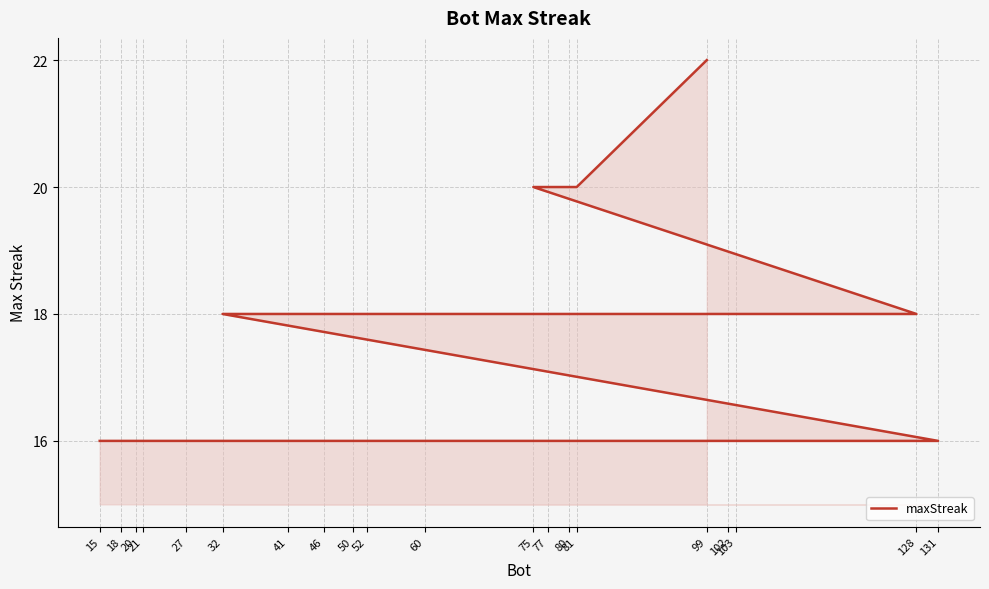

What is the sum of all values?

344